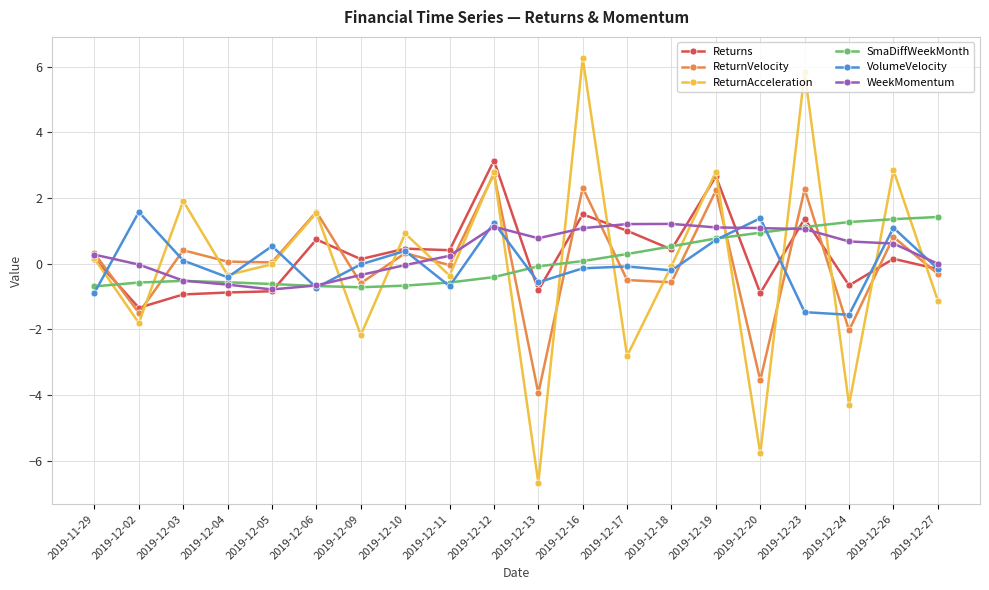

At which label does ReturnAcceleration reach its peak?

2019-12-16